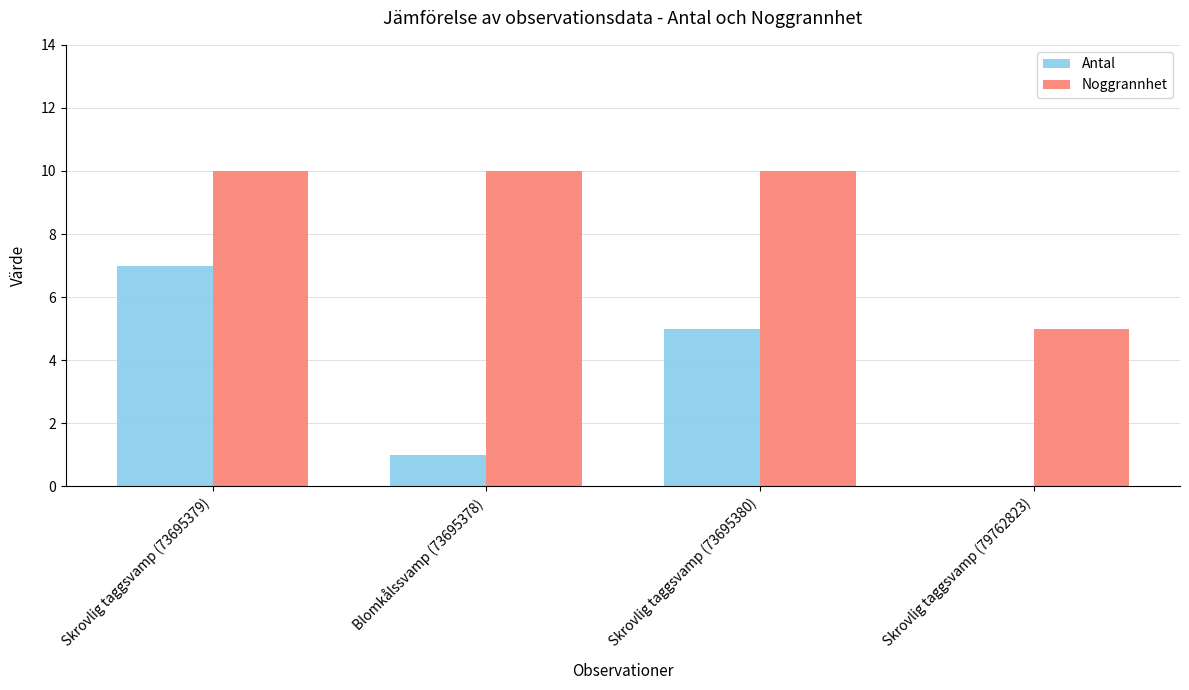

Which series has the largest total across all categories?

Noggrannhet